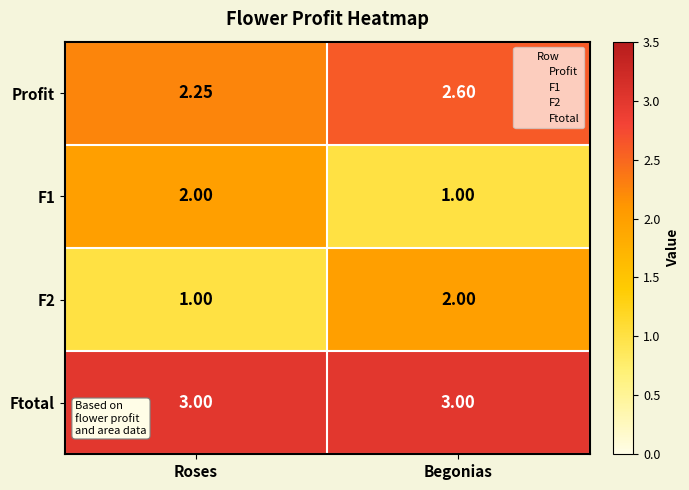

Which category has the highest value in the F1 series?

Roses